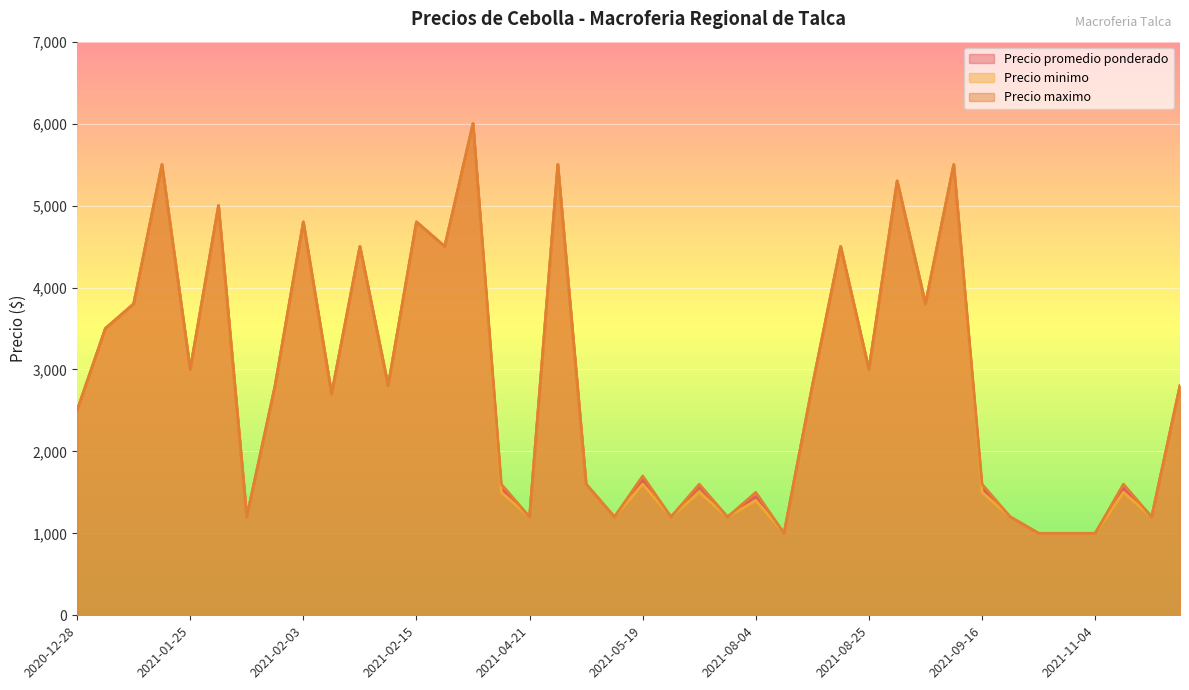

How many lines are shown in the chart?

3